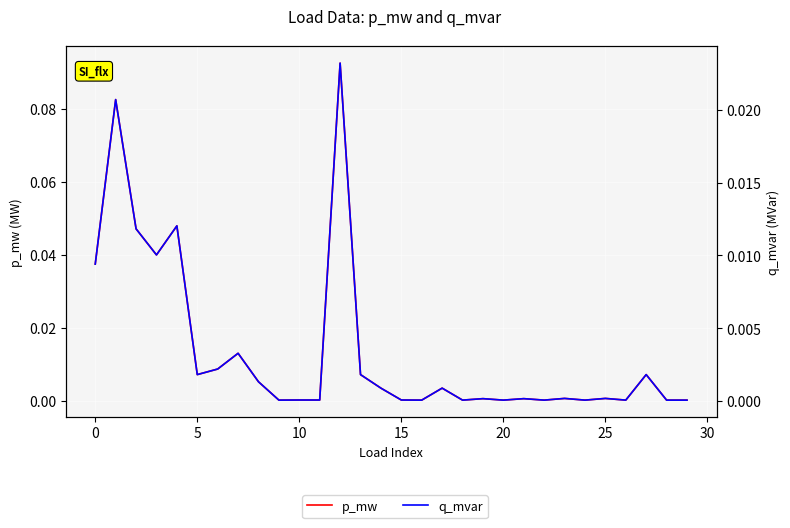

Between −5 and 28, which series saw the biggest shift?

p_mw